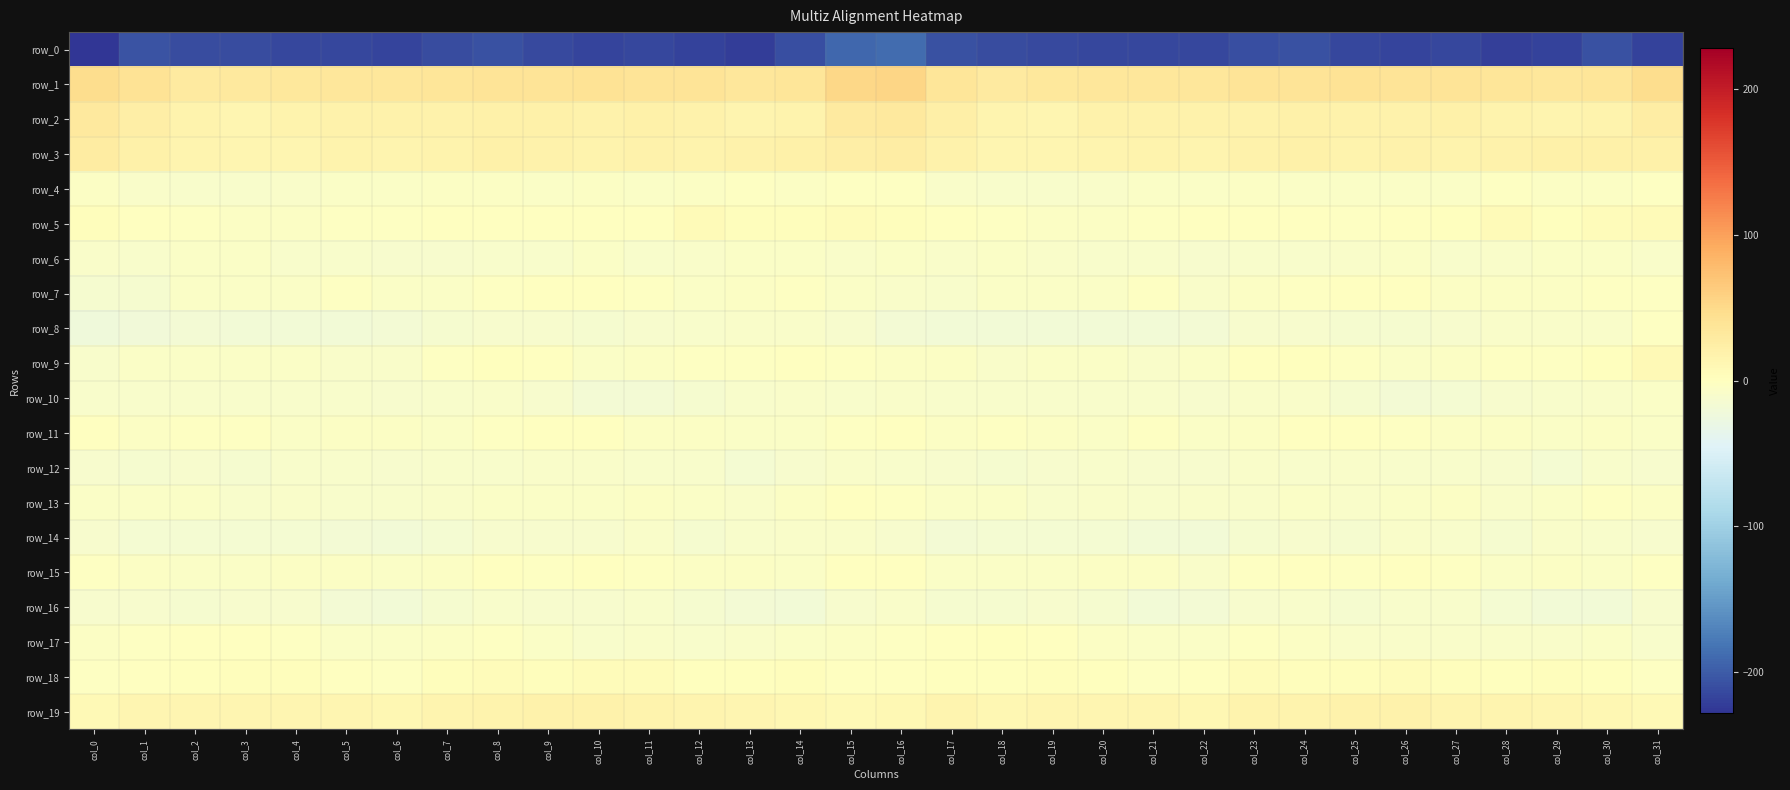

Rank the categories by row_13 value from lowest to highest.

col_21, col_19, col_5, col_6, col_3, col_22, col_4, col_13, col_20, col_7, col_28, col_23, col_25, col_8, col_29, col_10, col_9, col_18, col_24, col_12, col_2, col_1, col_26, col_17, col_0, col_27, col_11, col_31, col_14, col_30, col_16, col_15